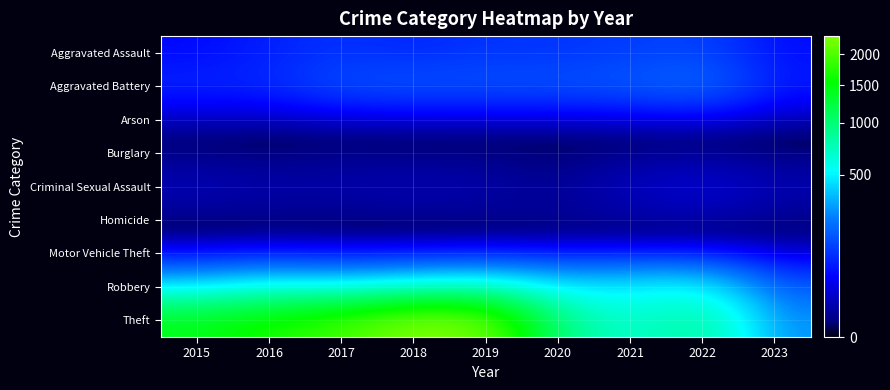

Reading left to right, list all the values displayed in this chart.

Aggravated Assault: 2015=46	2016=71	2017=95	2018=77	2019=98	2020=94	2021=110	2022=121	2023=50
Aggravated Battery: 2015=82	2016=82	2017=142	2018=152	2019=148	2020=150	2021=162	2022=202	2023=66
Arson: 2015=3	2016=0	2017=0	2018=1	2019=1	2020=1	2021=2	2022=5	2023=0
Burglary: 2015=0	2016=0	2017=2	2018=0	2019=1	2020=0	2021=1	2022=0	2023=0
Criminal Sexual Assault: 2015=12	2016=8	2017=8	2018=11	2019=8	2020=3	2021=14	2022=24	2023=10
Homicide: 2015=0	2016=1	2017=1	2018=1	2019=2	2020=3	2021=4	2022=5	2023=1
Motor Vehicle Theft: 2015=1	2016=4	2017=2	2018=1	2019=1	2020=3	2021=2	2022=2	2023=3
Robbery: 2015=395	2016=510	2017=446	2018=519	2019=591	2020=450	2021=484	2022=521	2023=151
Theft: 2015=1429	2016=1676	2017=1896	2018=2341	2019=2230	2020=930	2021=642	2022=880	2023=266